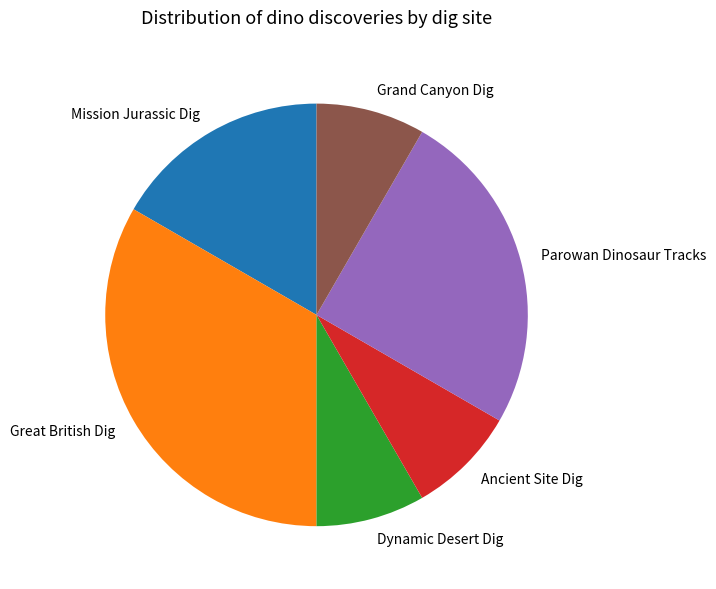

Combined, do Grand Canyon Dig and Ancient Site Dig account for over 50%?

No